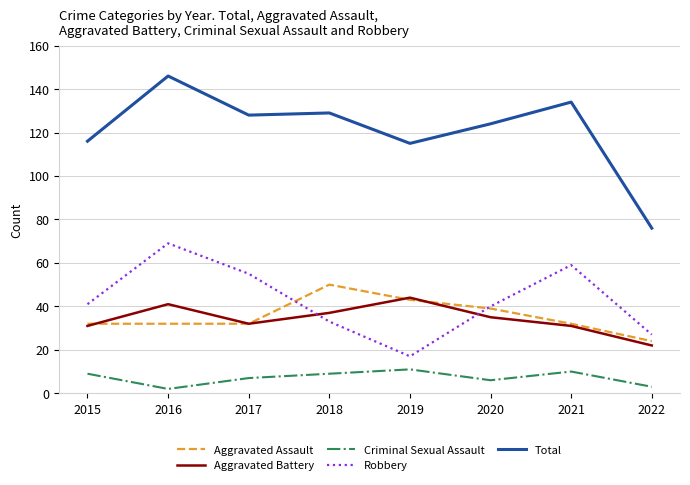

True or false: Criminal Sexual Assault has a value of 16 at 2018.

False